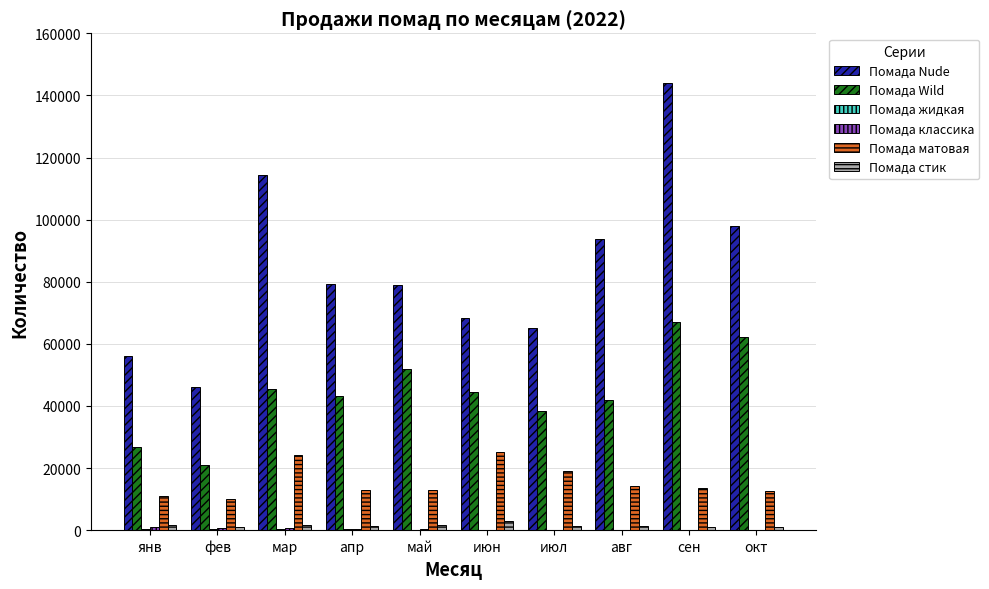

At which category does the chart reach its peak across all series?

сен